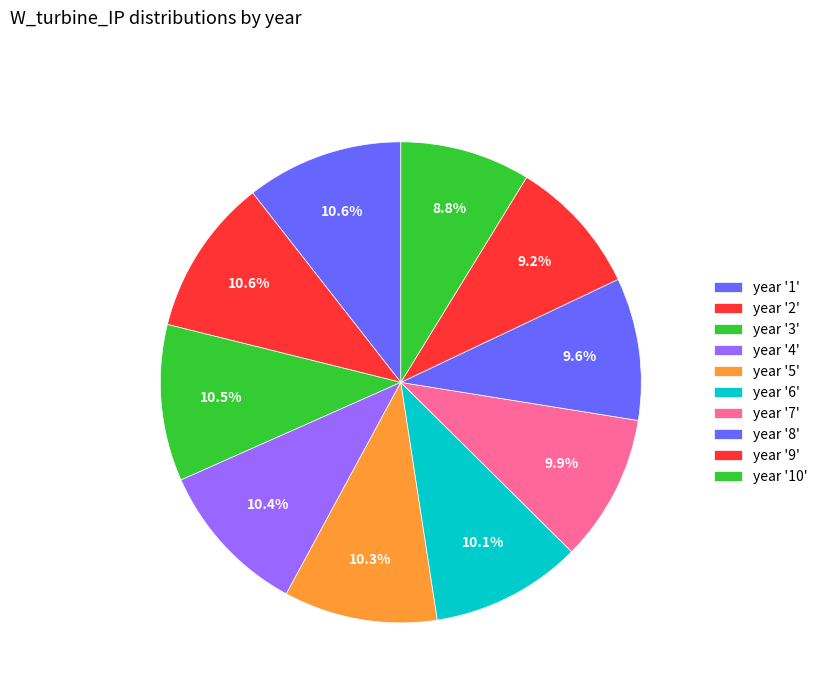

Is there any slice that represents more than half of the pie?

No